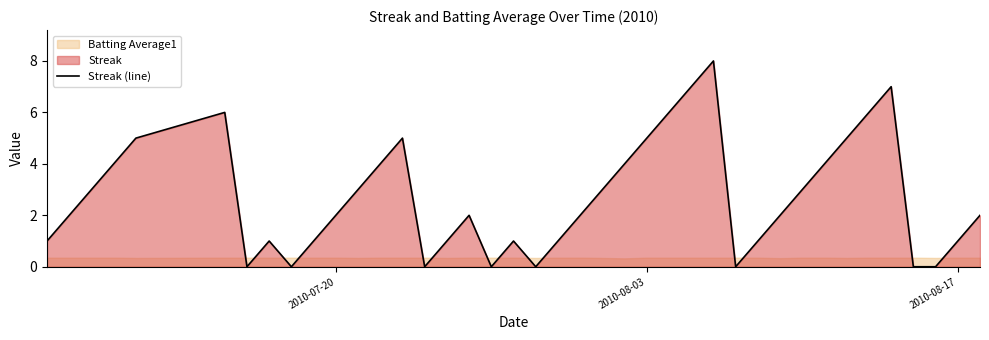

The Streak (line) series shows 1 at 2010-08-17. True or false?

True